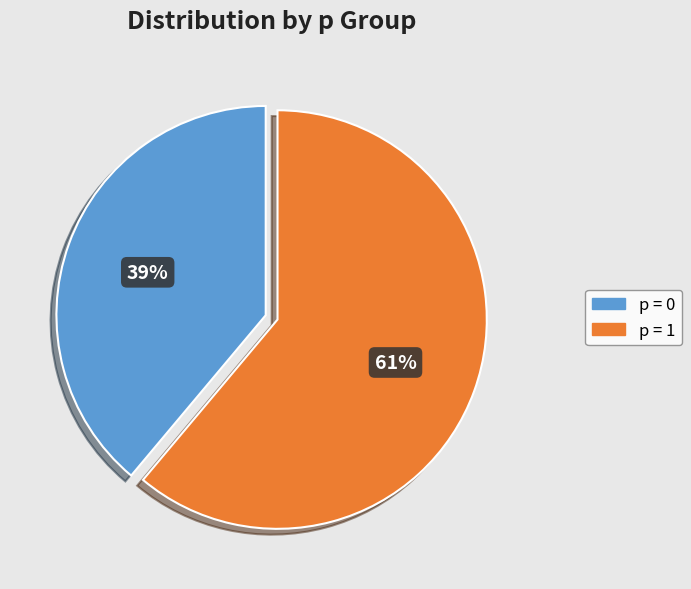

To the nearest percent, what percentage of the pie is p = 0?

39%